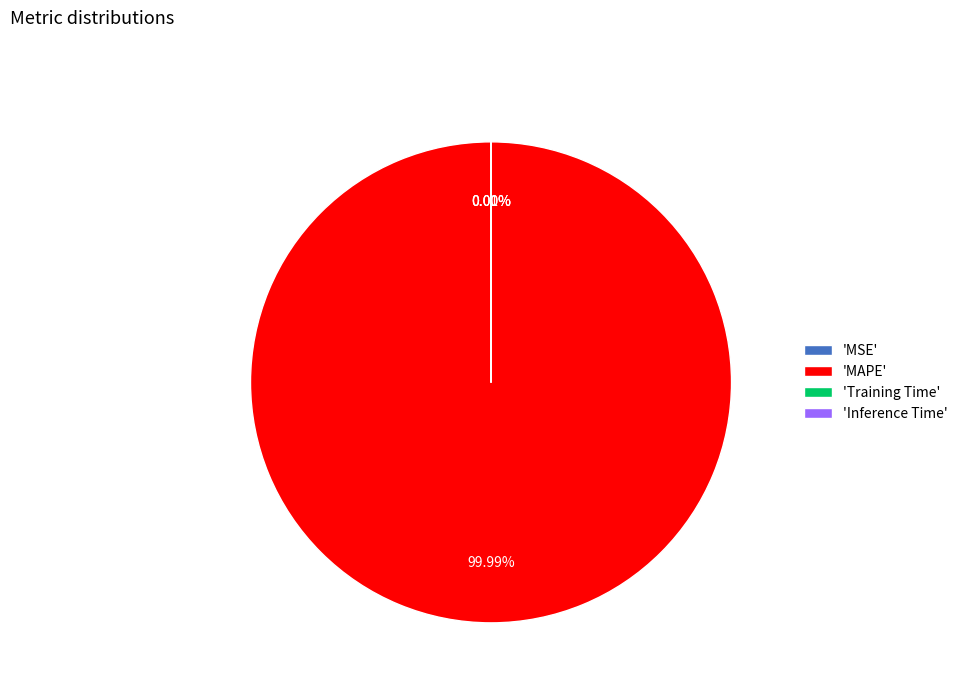

How many segments does this pie chart have?

4